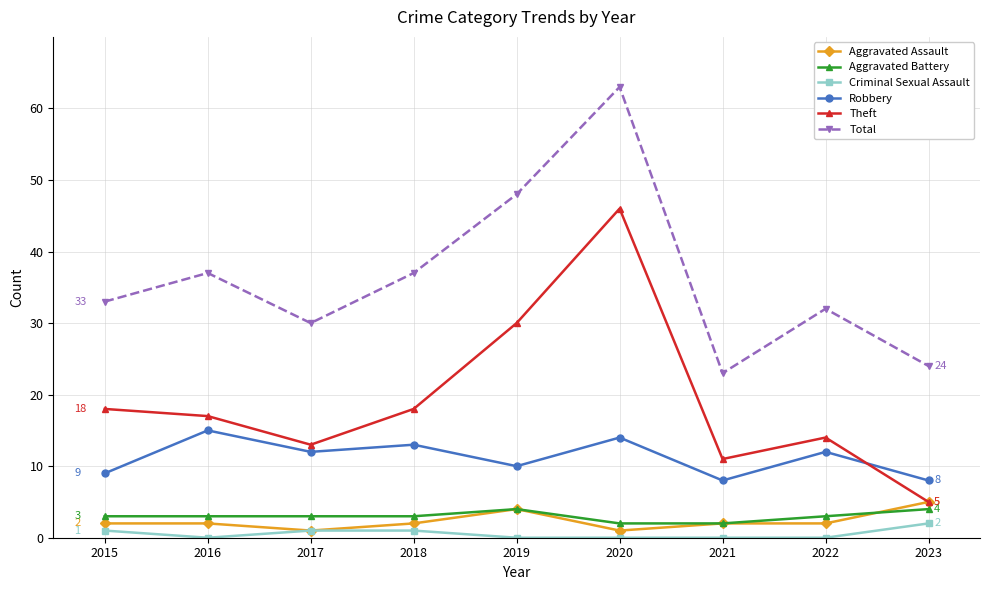

What is the value of the Aggravated Assault point at the 2nd from the left?

2